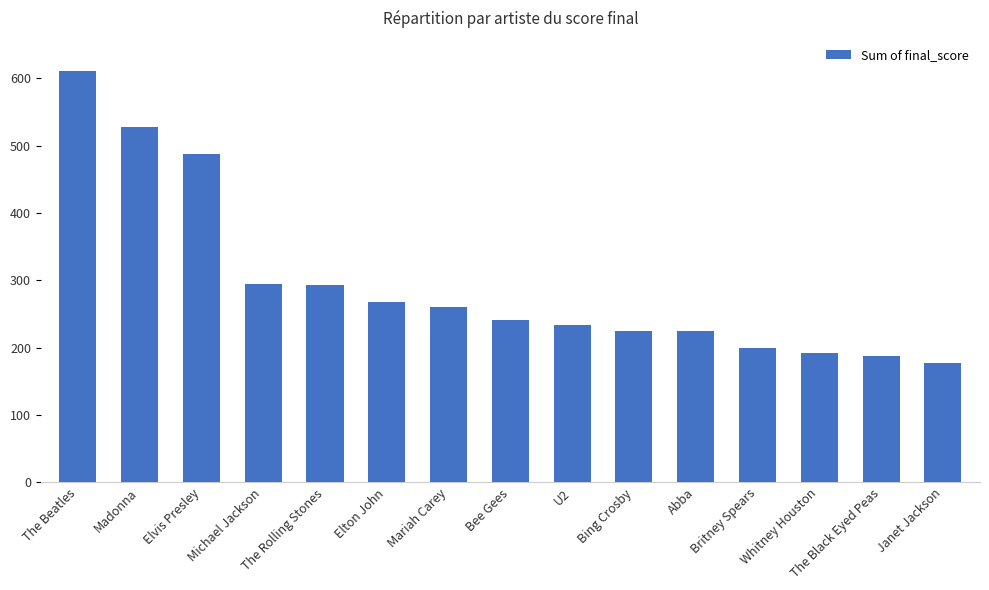

What is the difference between the maximum and minimum values?

433.6